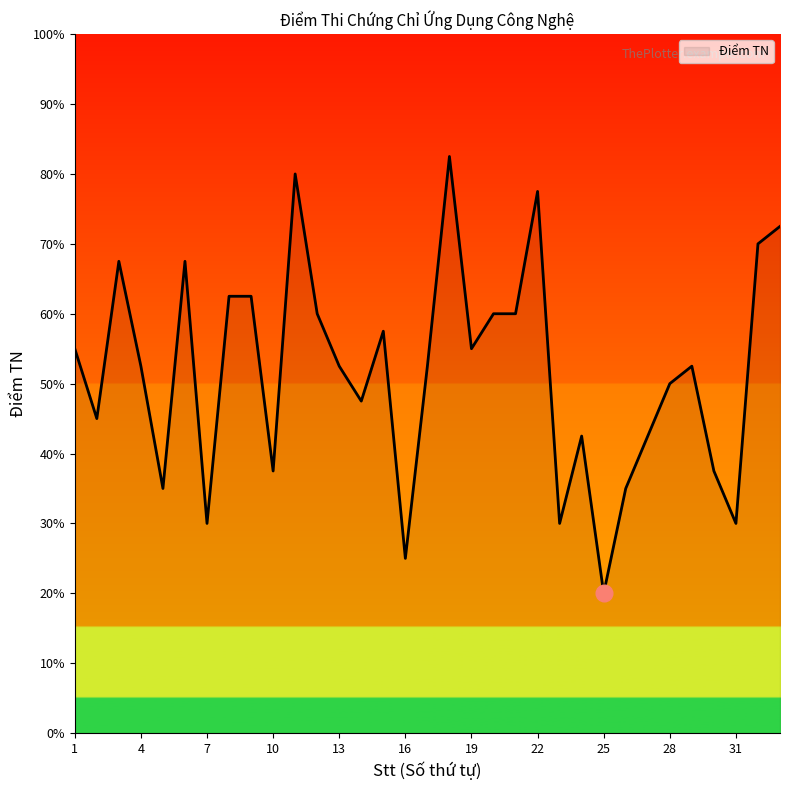

What is the maximum value shown in the chart?

8.2